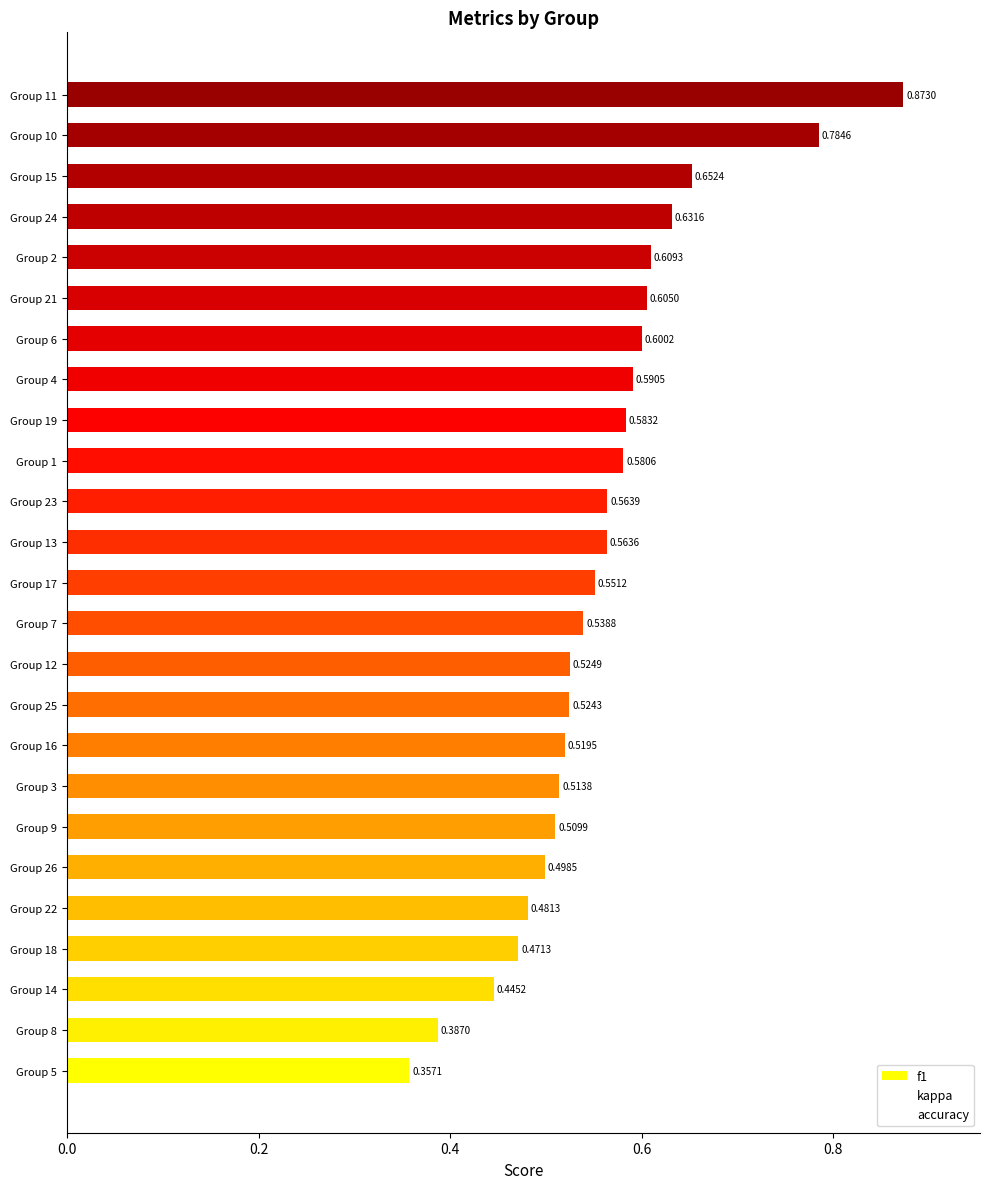

Count the number of data series in this chart.

1